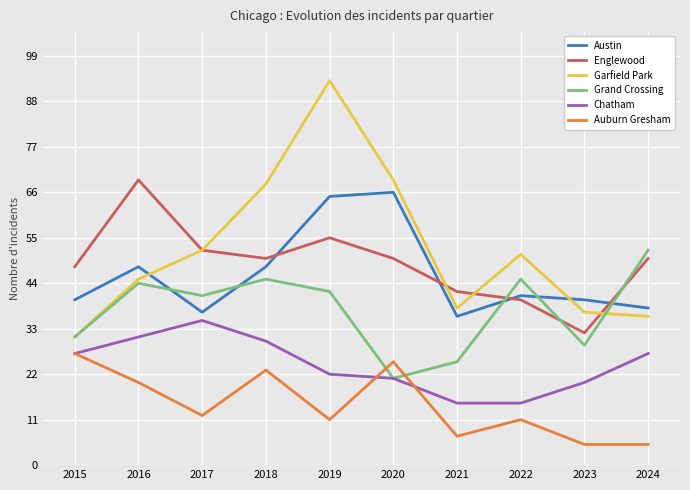

Reading left to right, extract all data points from this chart.

Austin: 2015=40	2016=48	2017=37	2018=48	2019=65	2020=66	2021=36	2022=41	2023=40	2024=38
Englewood: 2015=48	2016=69	2017=52	2018=50	2019=55	2020=50	2021=42	2022=40	2023=32	2024=50
Garfield Park: 2015=31	2016=45	2017=52	2018=68	2019=93	2020=69	2021=38	2022=51	2023=37	2024=36
Grand Crossing: 2015=31	2016=44	2017=41	2018=45	2019=42	2020=21	2021=25	2022=45	2023=29	2024=52
Chatham: 2015=27	2016=31	2017=35	2018=30	2019=22	2020=21	2021=15	2022=15	2023=20	2024=27
Auburn Gresham: 2015=27	2016=20	2017=12	2018=23	2019=11	2020=25	2021=7	2022=11	2023=5	2024=5